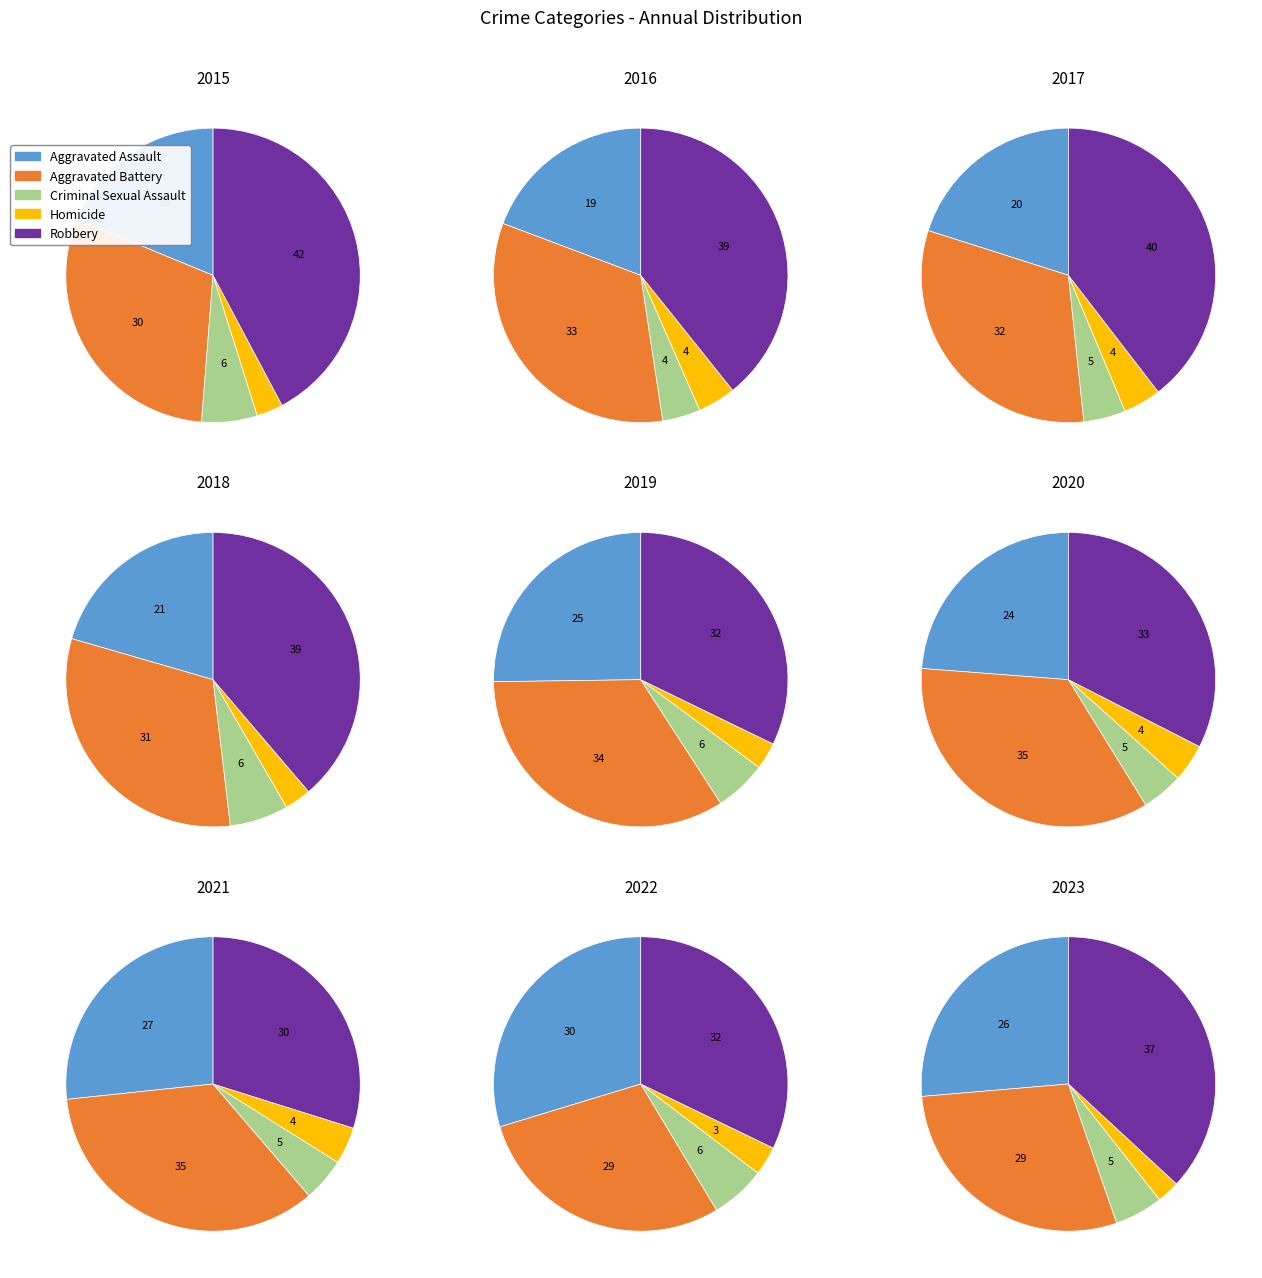

How much of the chart is everything except 3?

89.7%